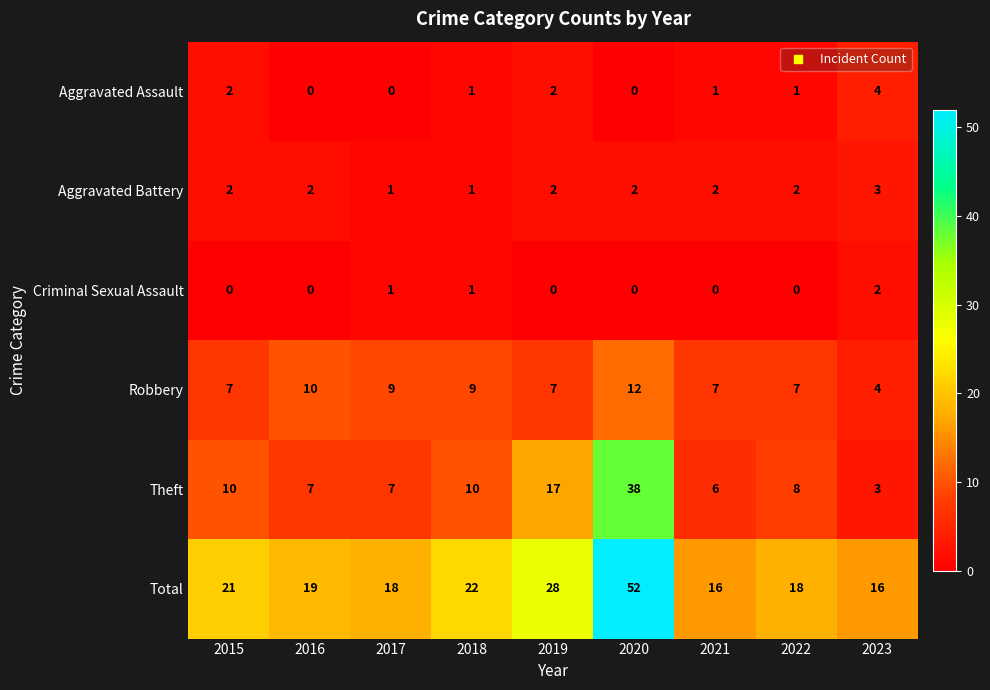

At which category is the sum across all series the highest?

2020